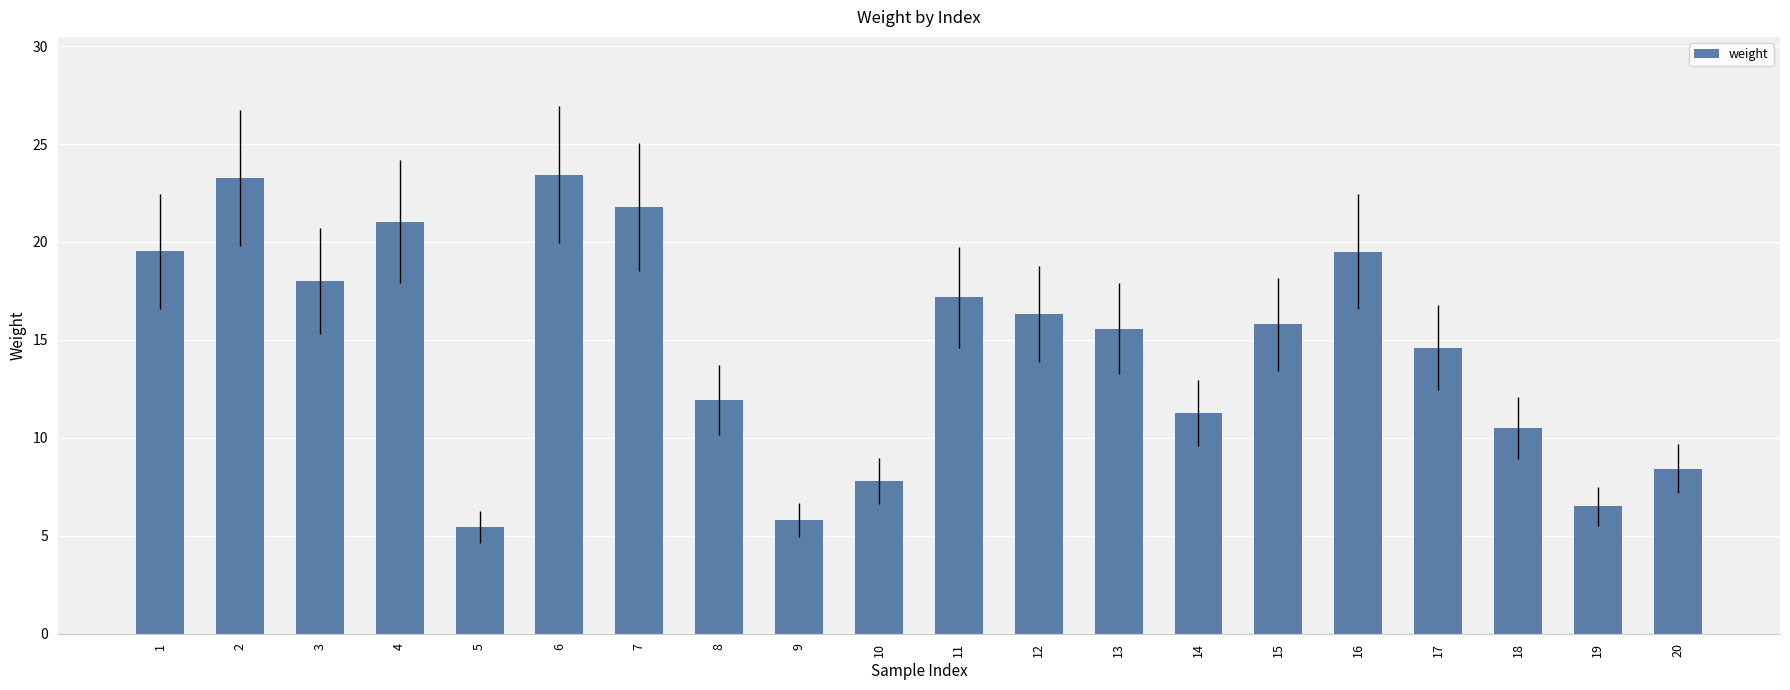

Are the bars horizontal?

No